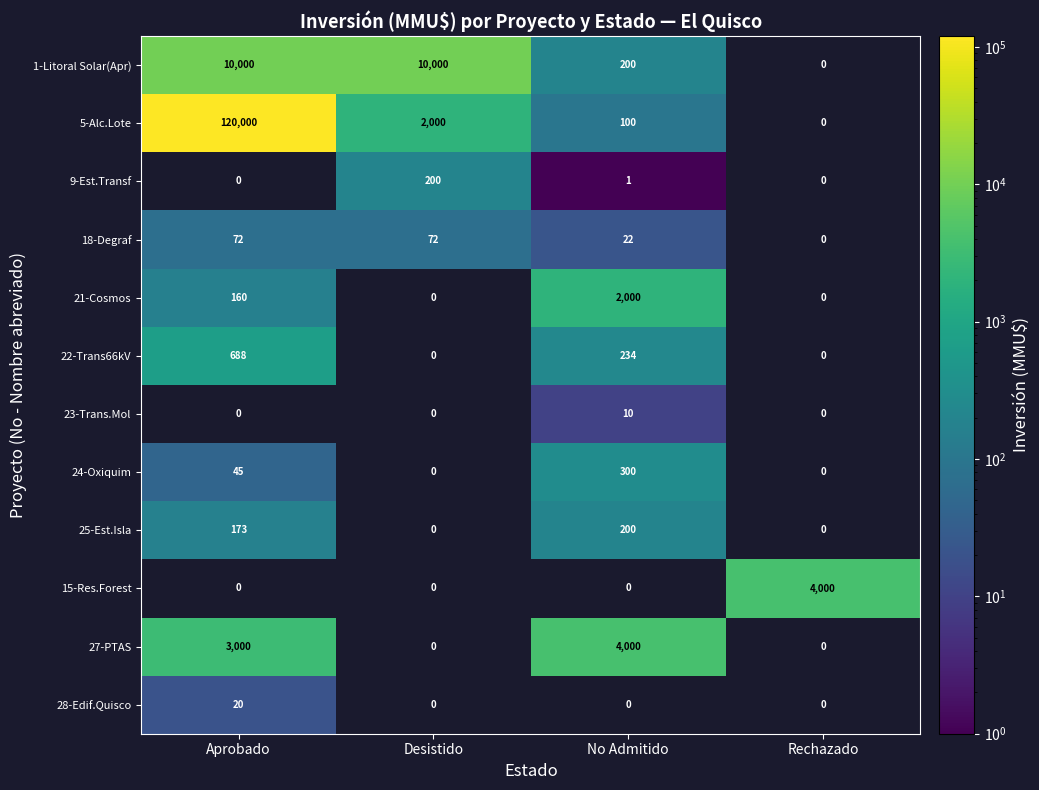

The value of 21-Cosmos at Rechazado is 1381. True or false?

False